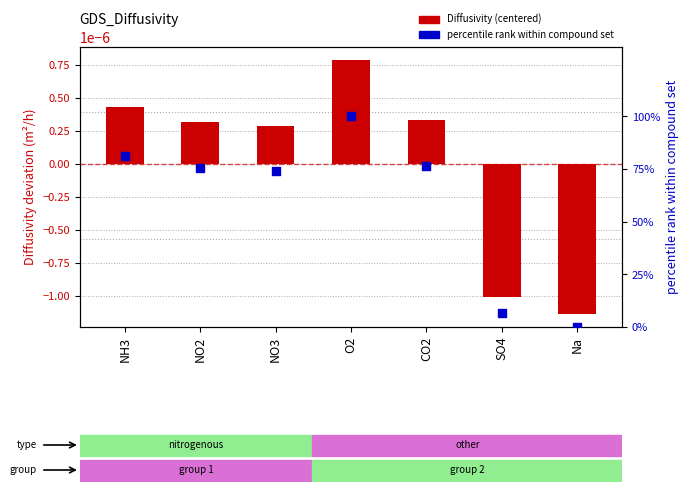

What is the total value across all series at CO2?

76.5